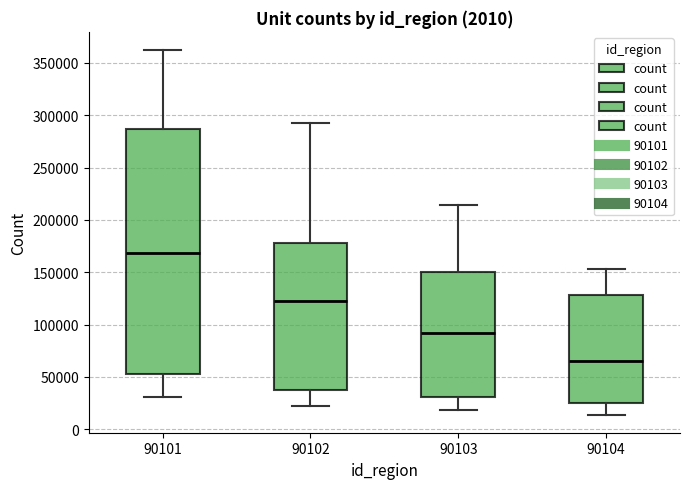

Comparing the boxes themselves (not the whiskers), which one is the tallest?

90101